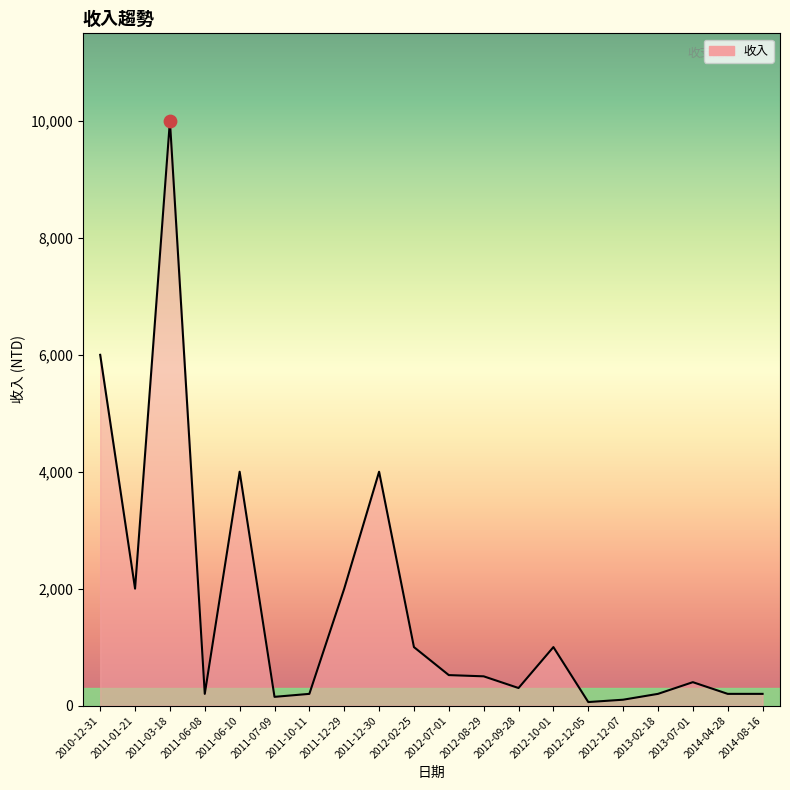

What is the ratio of the value at 2011-03-18 to the value at 2013-02-18?

50.0